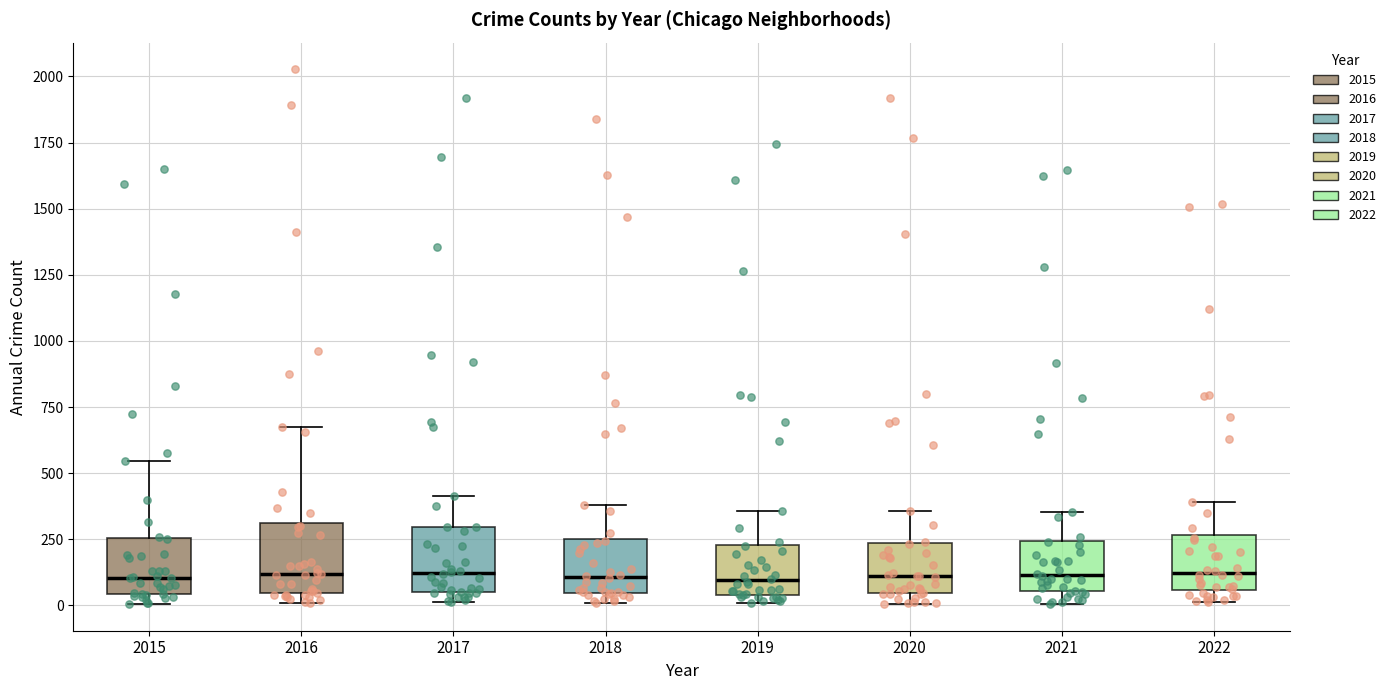

Reading left to right, read every box against the y-axis: the position of its median line, the range the box covers, and the ends of its whiskers. The values are not printed on the chart, so give them approximately, as read against the axis.

2015: median 100, box 50 to 250, whiskers 0 to 550
2016: median 100, box 50 to 300, whiskers 0 to 700
2017: median 100, box 50 to 300, whiskers 0 to 400
2018: median 100, box 50 to 250, whiskers 0 to 400
2019: median 100, box 50 to 250, whiskers 0 to 350
2020: median 100, box 50 to 250, whiskers 0 to 350
2021: median 100, box 50 to 250, whiskers 0 to 350
2022: median 100, box 50 to 250, whiskers 0 to 400